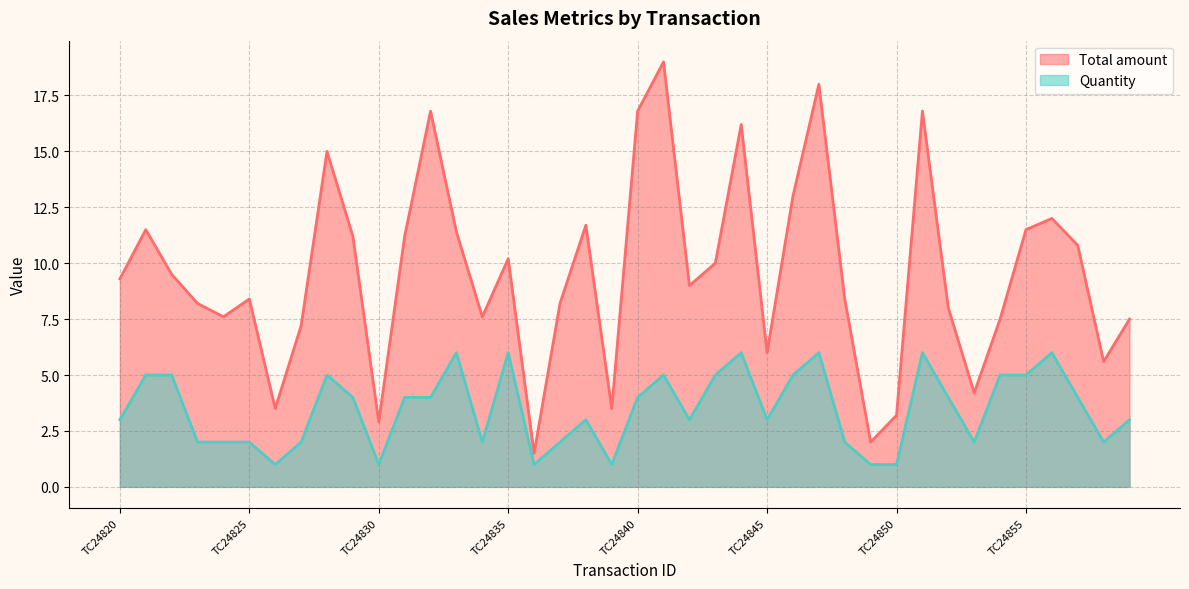

Count the Quantity values in the range 2 to 5.

28